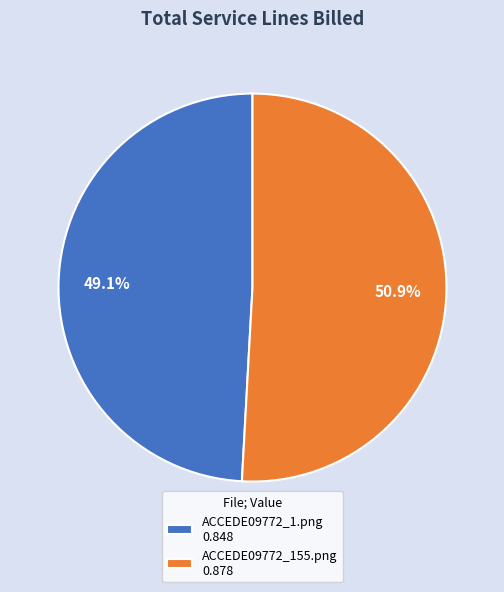

What portion of the pie excludes ACCEDE09772_155.png?

49.1%